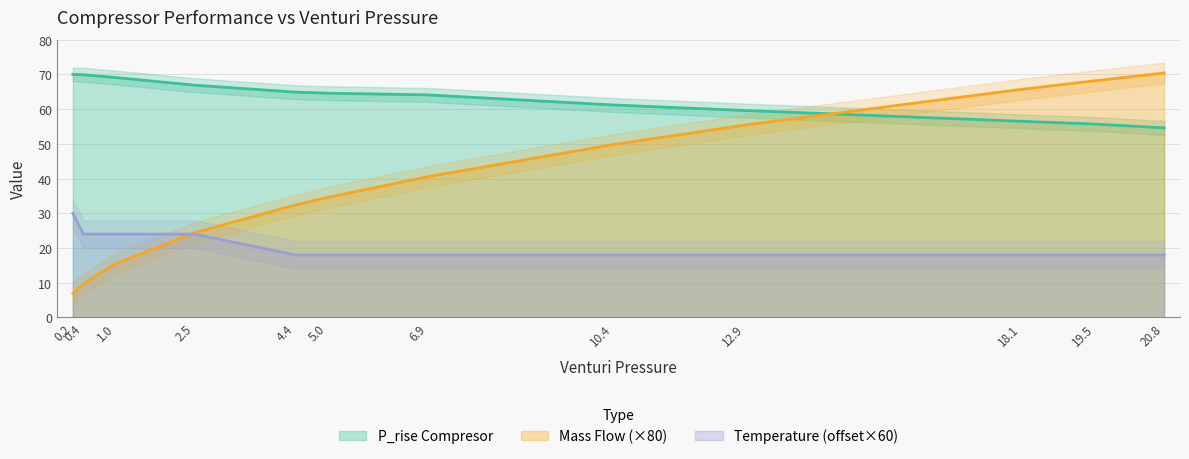

What are all the series names shown in the legend?

Mass Flow, P_rise Compresor, Temperature